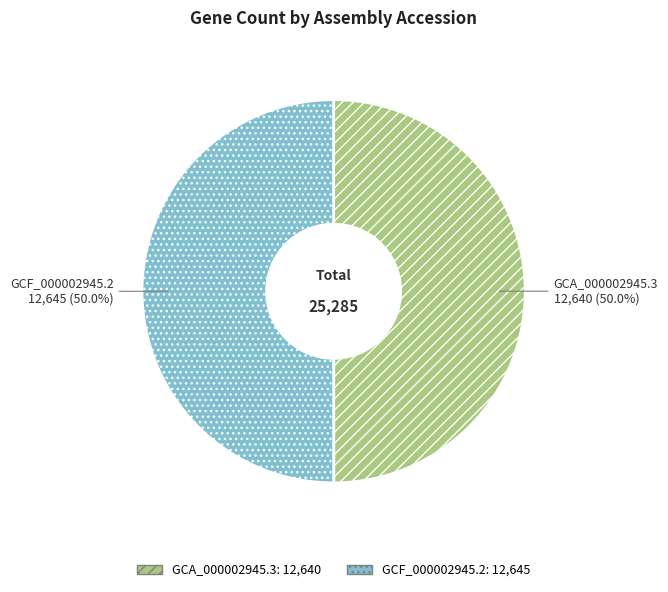

To the nearest percent, what is the combined percentage of GCA_000002945.3 and GCF_000002945.2?

100%